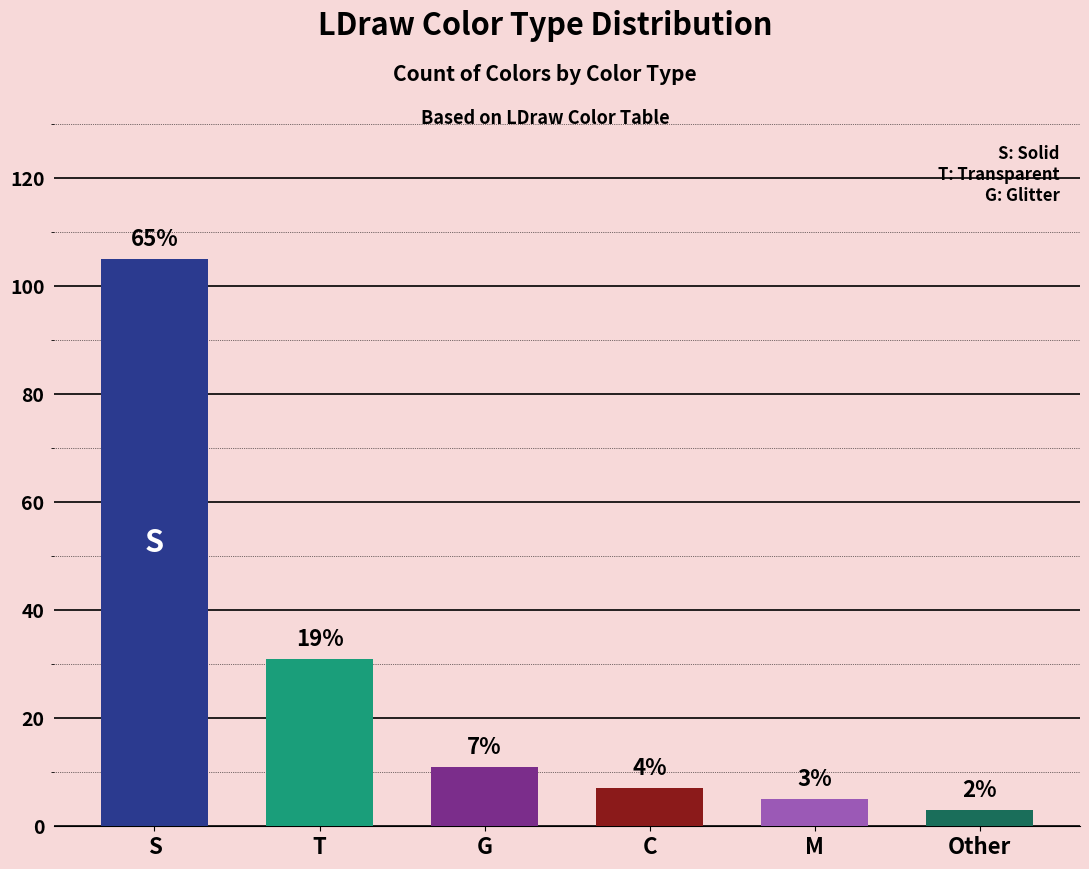

Reading left to right, extract all data points from this chart.

105	31	11	7	5	3